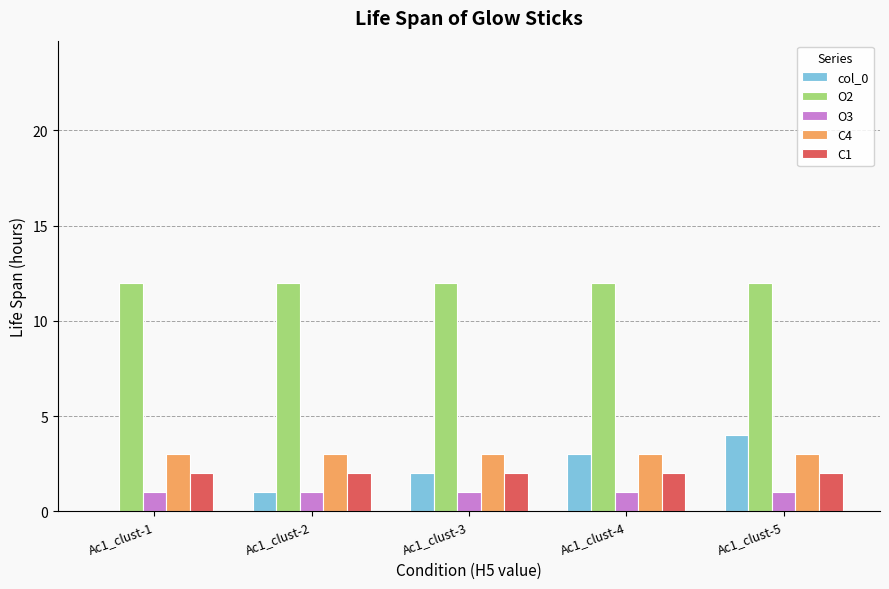

Which series has the largest total across all categories?

O2